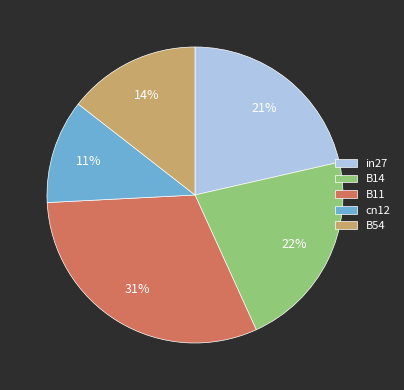

To the nearest percent, what percentage of the pie is B54?

14%